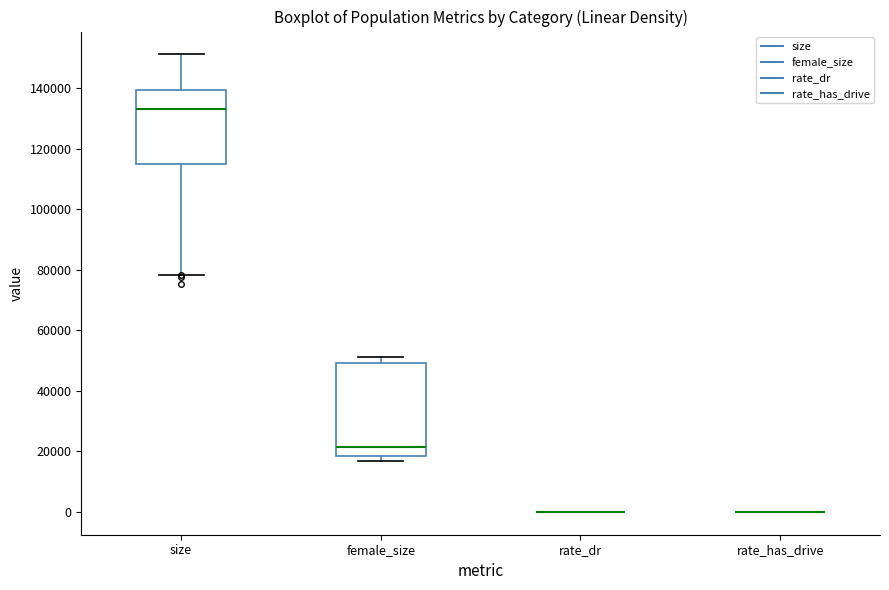

Reading left to right, read every box against the y-axis: the position of its median line, the range the box covers, and the ends of its whiskers. The values are not printed on the chart, so give them approximately, as read against the axis.

size: median 134000, box 114000 to 140000, whiskers 78000 to 152000
female_size: median 22000, box 18000 to 50000, whiskers 16000 to 52000
rate_dr: box collapsed to a line at 0, whiskers 0 to 0
rate_has_drive: box collapsed to a line at 0, whiskers 0 to 0